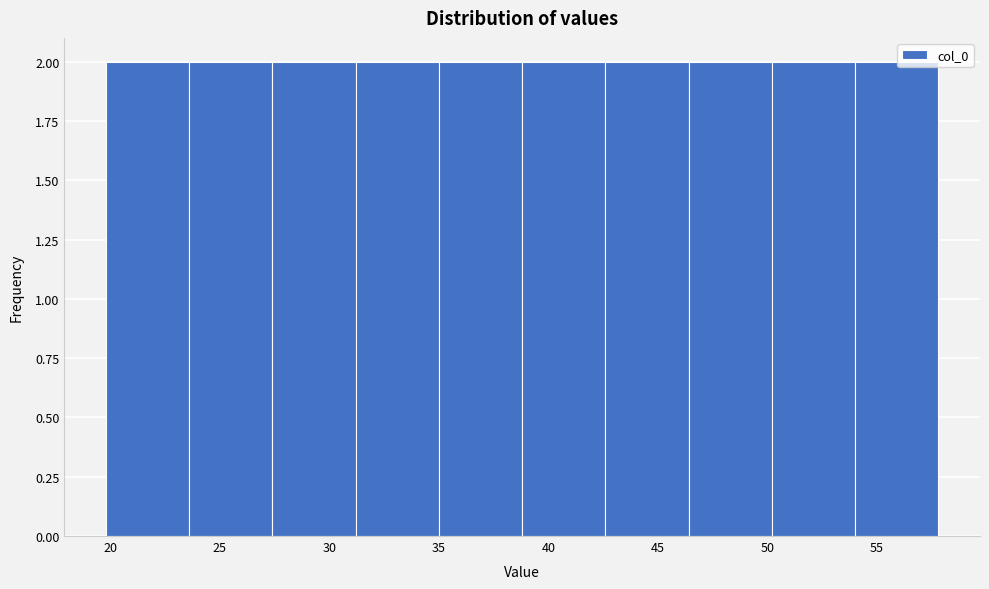

Reading left to right, list every bar in this chart as the range it spans on the x-axis followed by its height. Neither the bar edges nor the heights are printed on the chart, so give them approximately, as read against the axes.

19.8 to 23.6: 2
23.6 to 27.4: 2
27.4 to 31.2: 2
31.2 to 35.0: 2
35.0 to 38.8: 2
38.8 to 42.6: 2
42.6 to 46.4: 2
46.4 to 50.2: 2
50.2 to 54.0: 2
54.0 to 57.8: 2